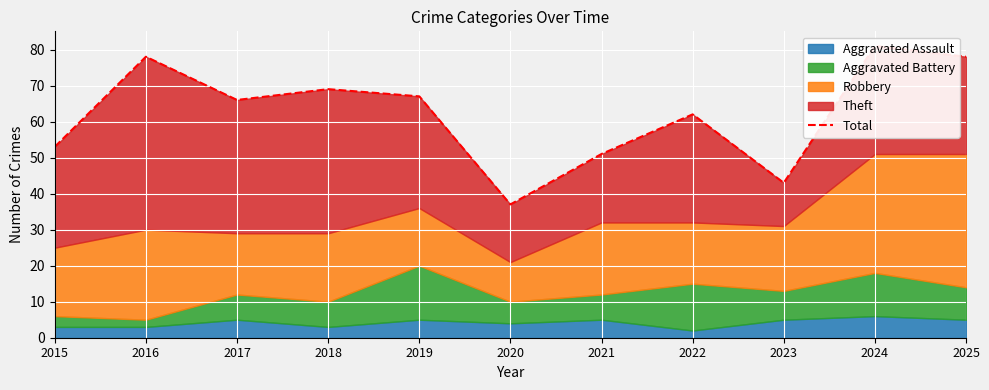

What is the difference between the second highest and minimum values?

41